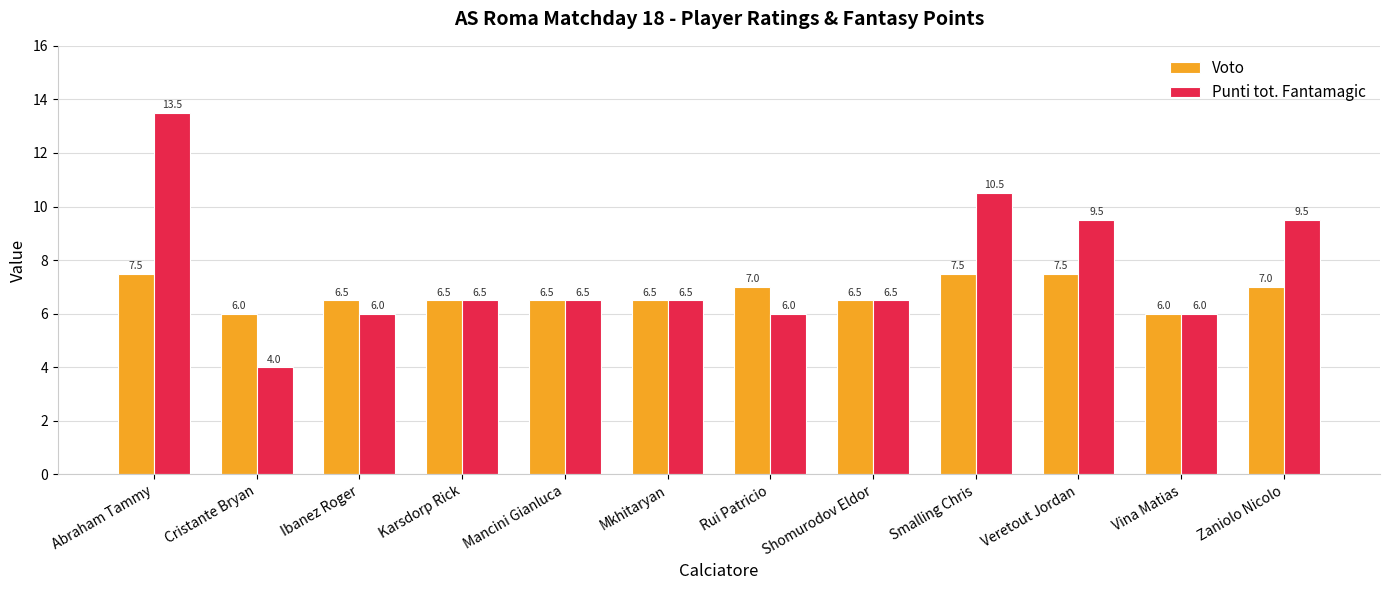

Does the chart contain stacked bars?

No